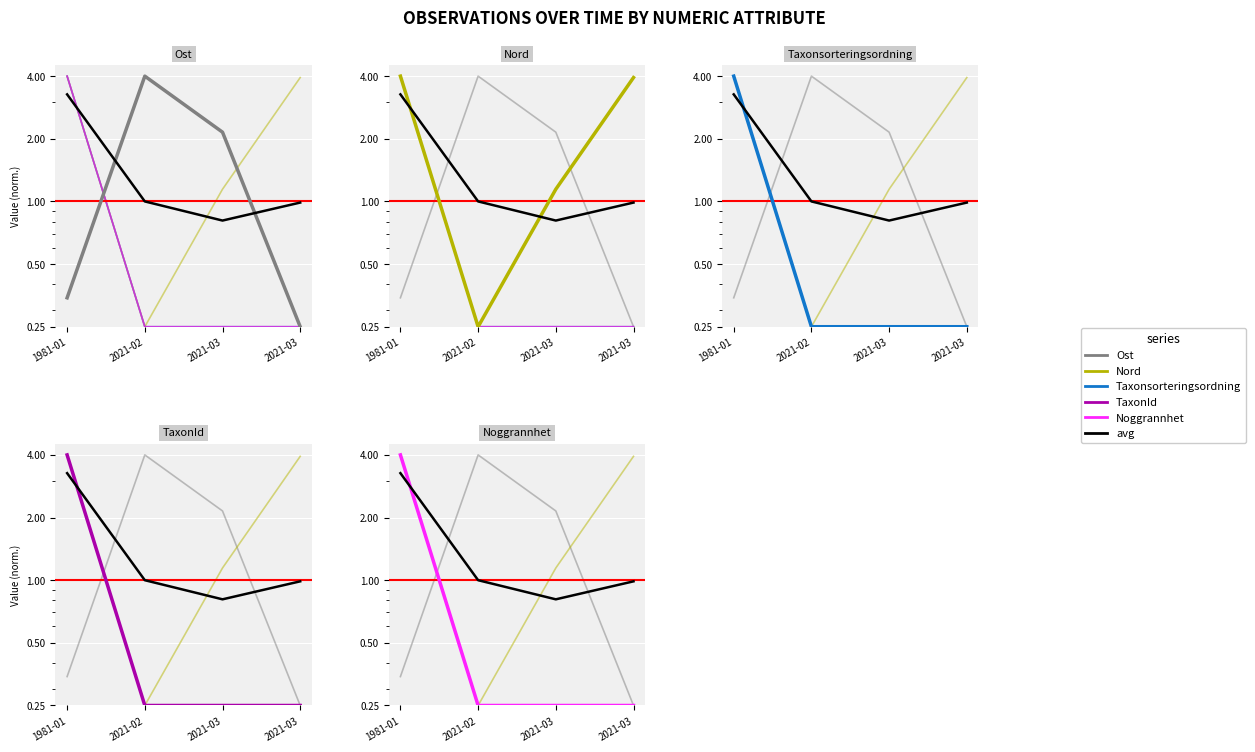

What is the greatest value displayed?

4.0